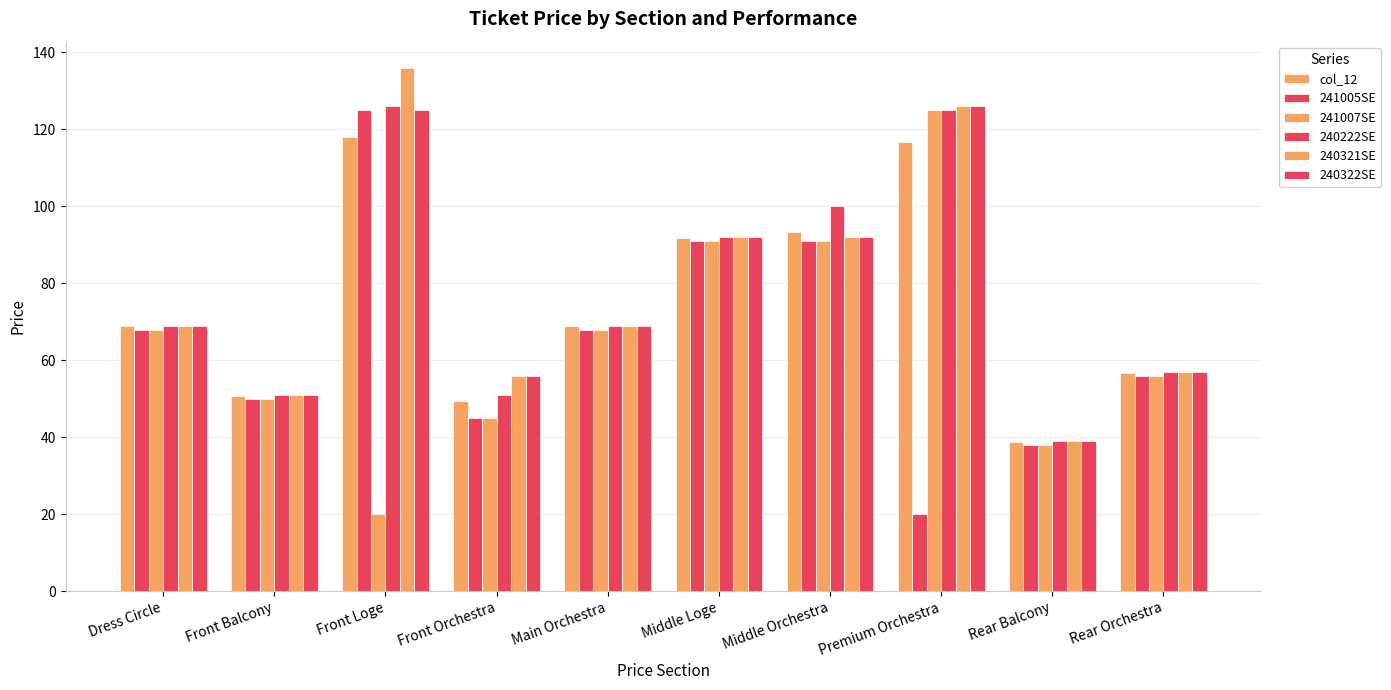

What is the label of the 1st bar from the left?

Dress Circle